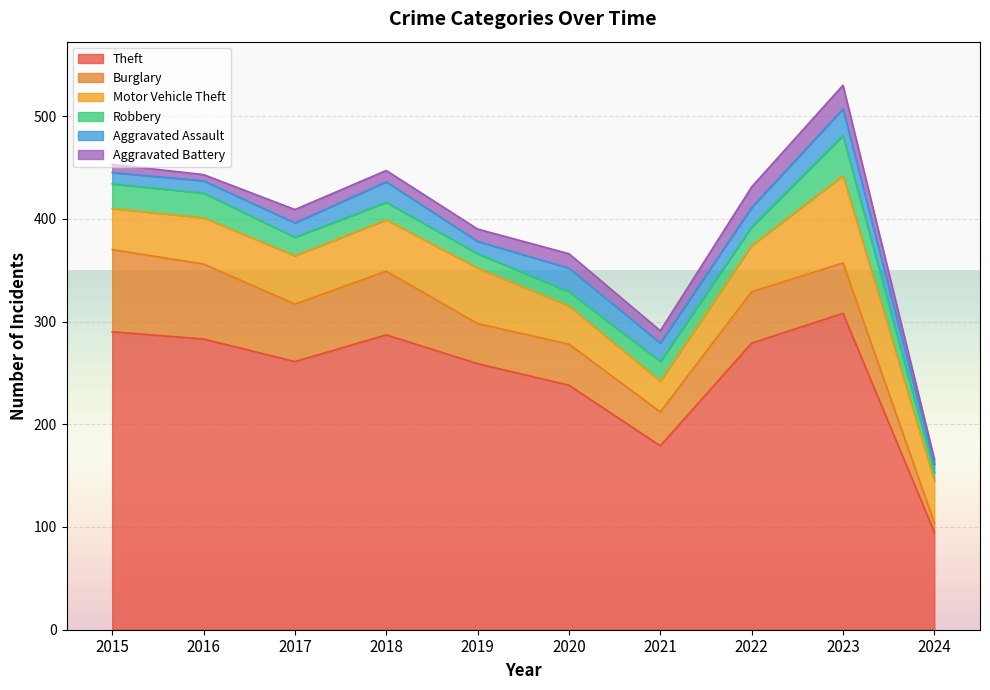

How many lines are shown in the chart?

6